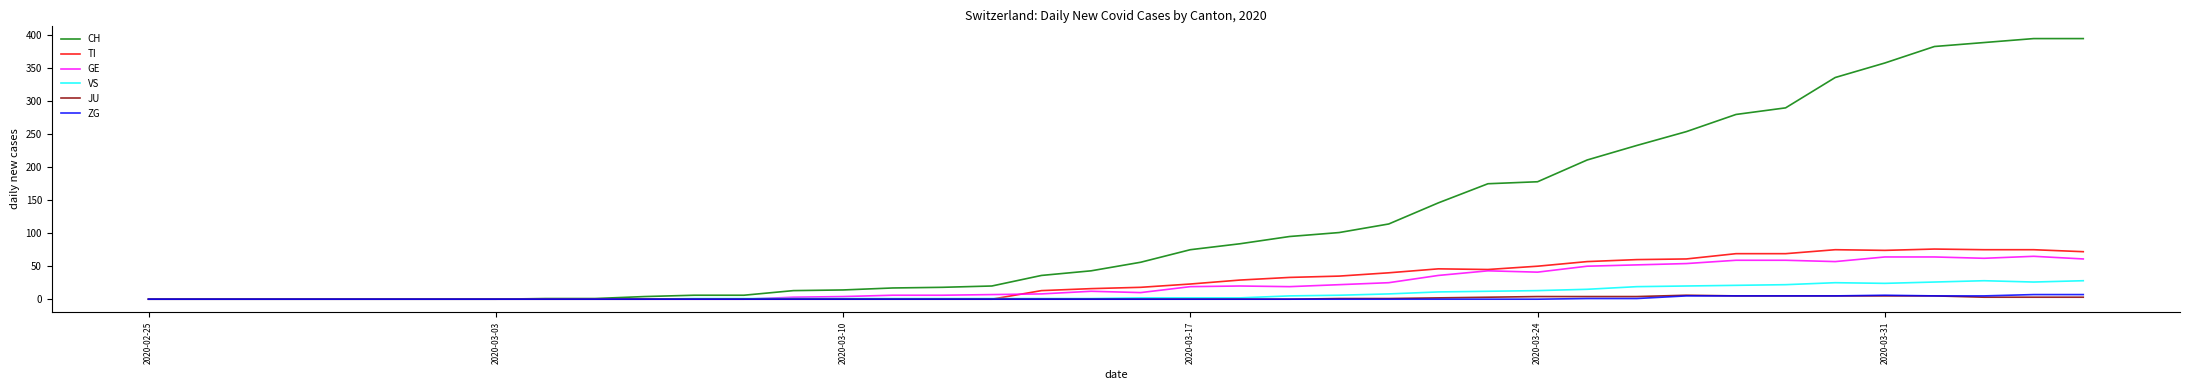

What is the average value of the TI series?

28